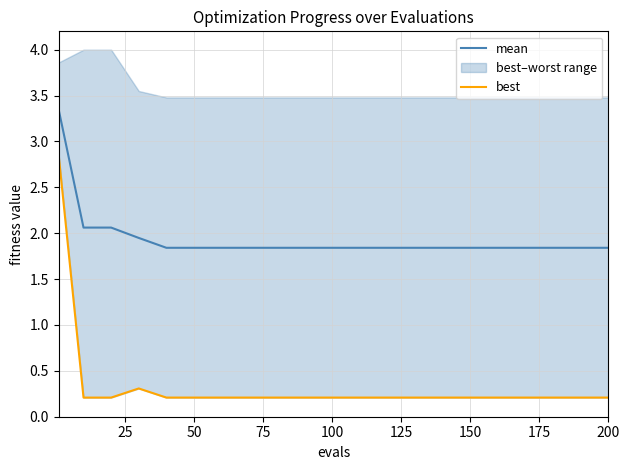

True or false: mean has a value of 1.8 at 200.

True